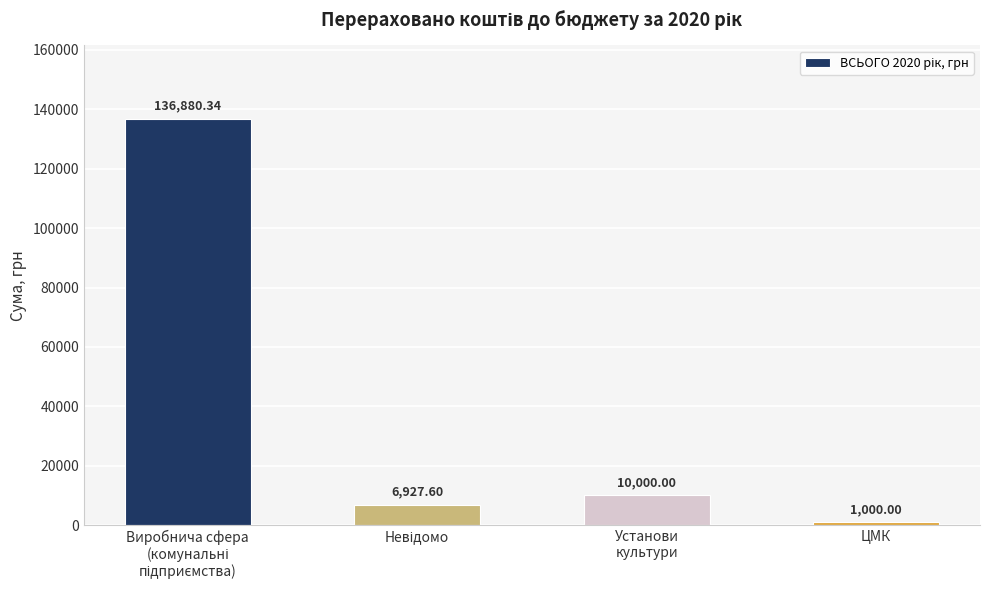

How many series are shown in this chart?

1